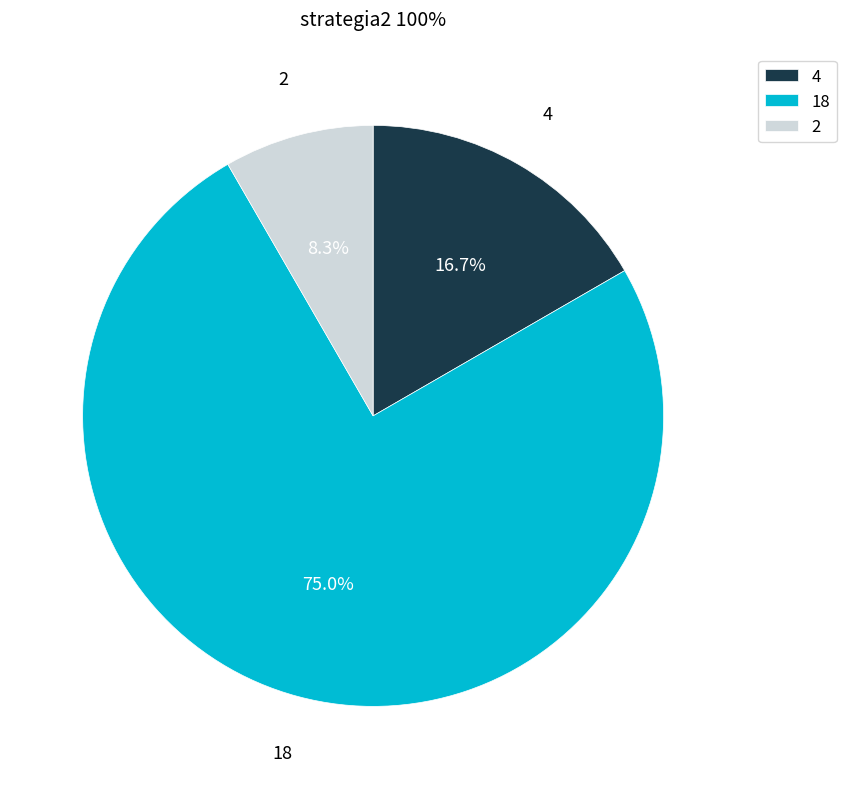

The 4 slice represents 17% of the pie. True or false?

True